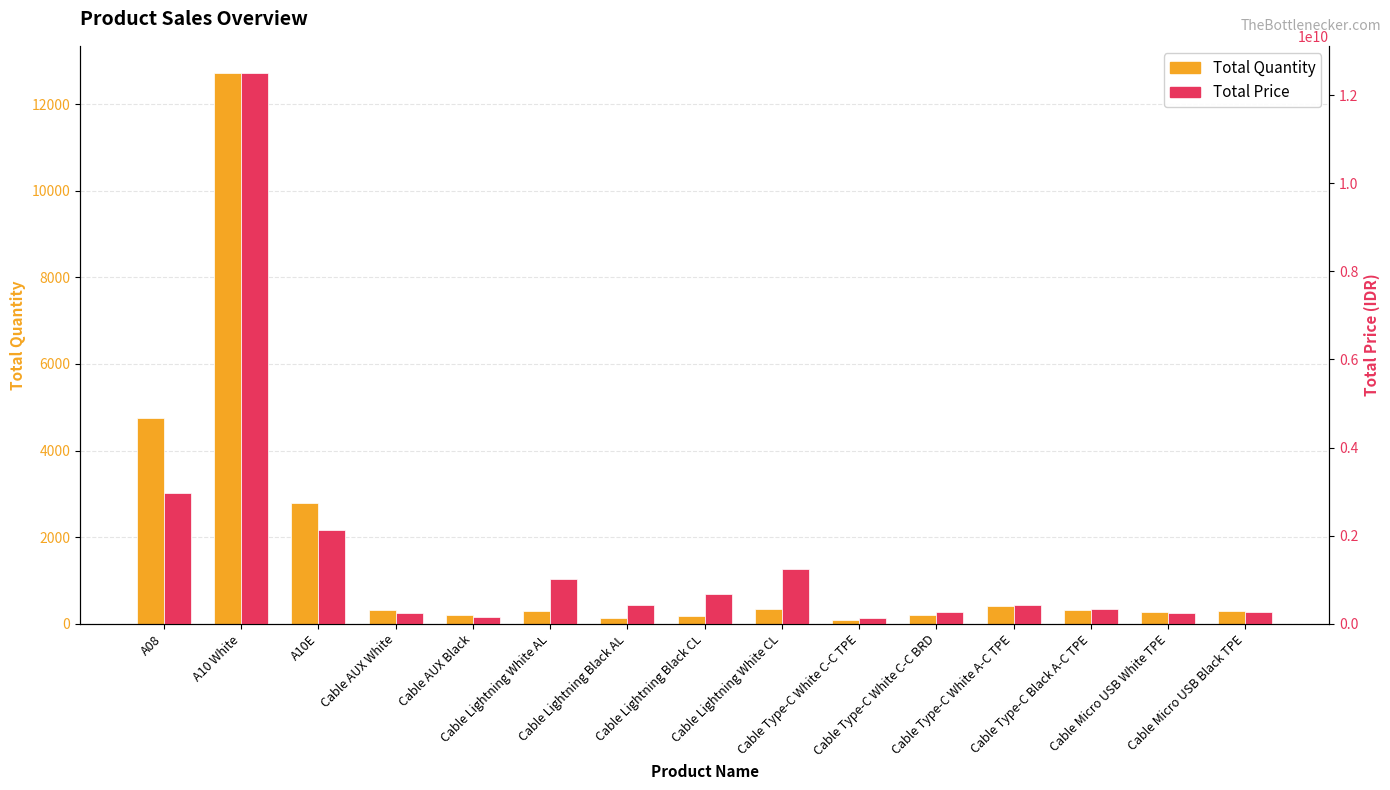

How many data points in Total Quantity are less than 291?

7